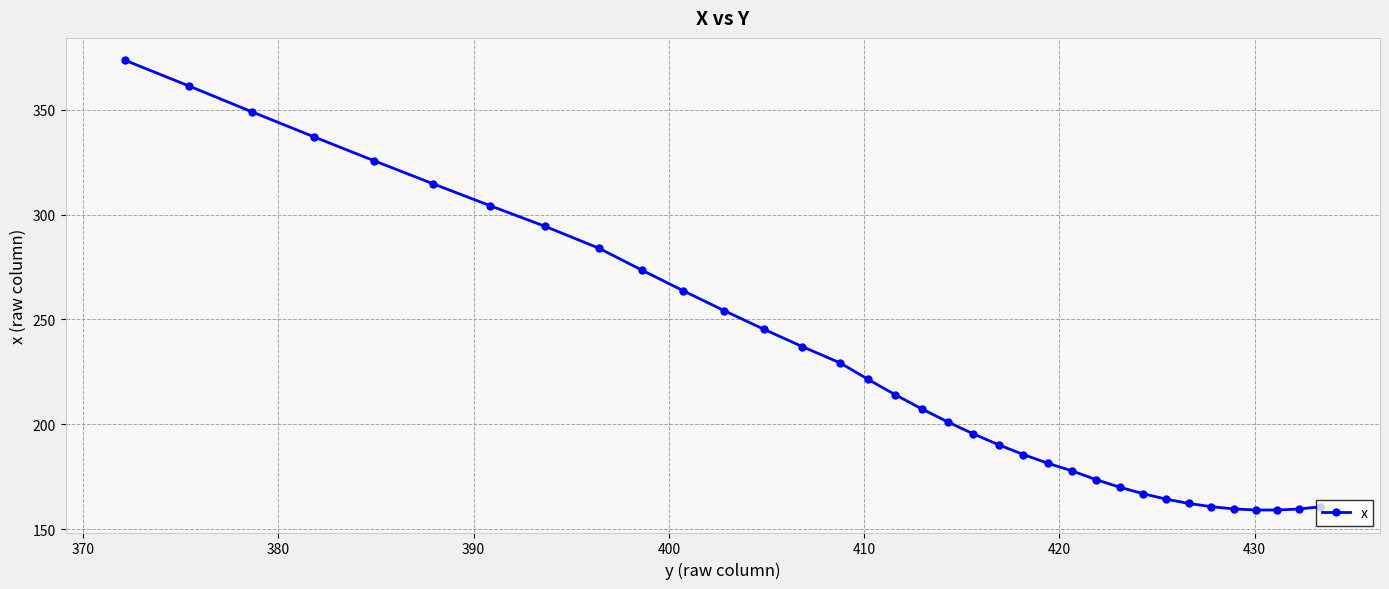

What is the value of the 3rd point from the left?

348.9